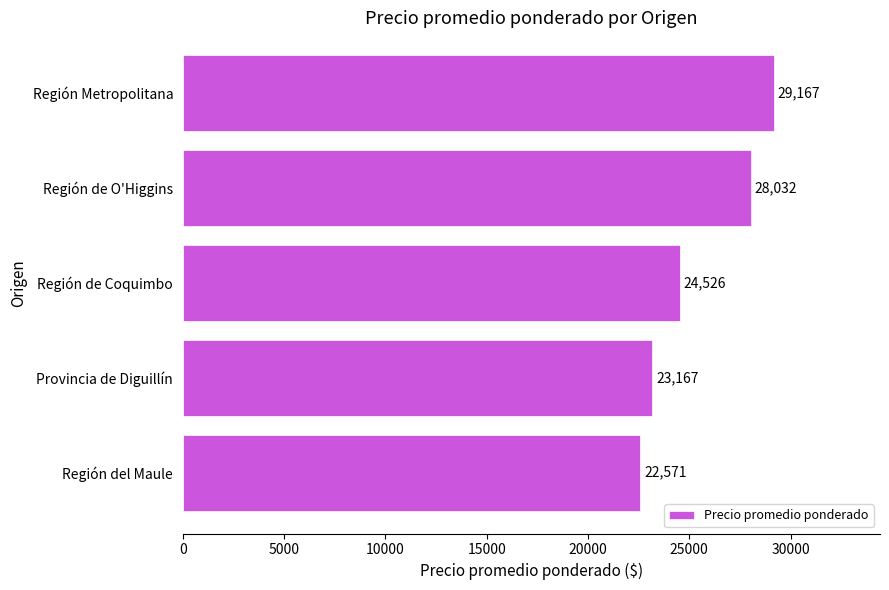

What is the difference between the maximum and second lowest values?

6000.0